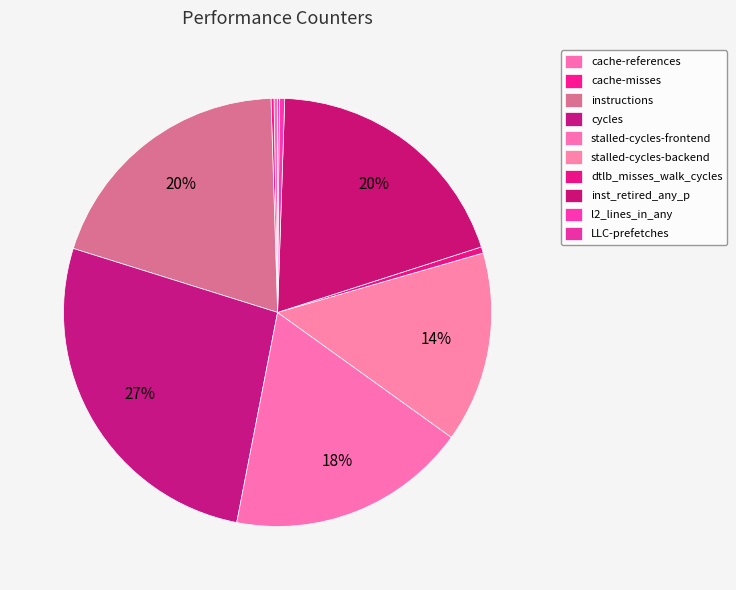

Between LLC-prefetches and cache-references, which is larger?

cache-references